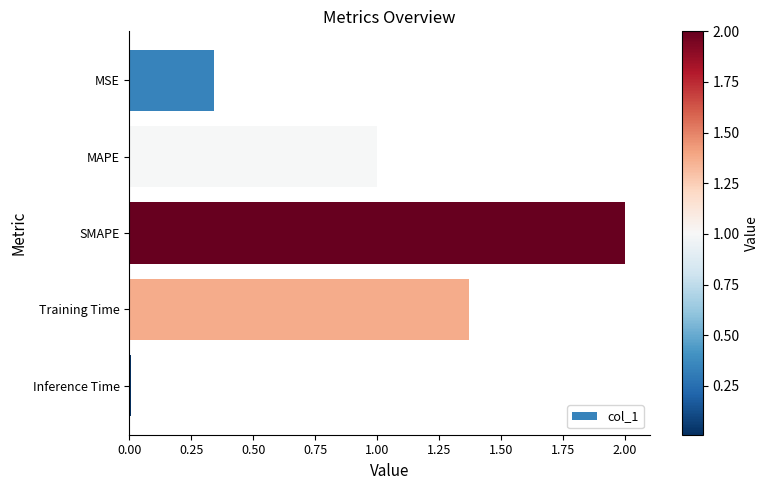

What is the value of the 3rd bar from the top?

2.0